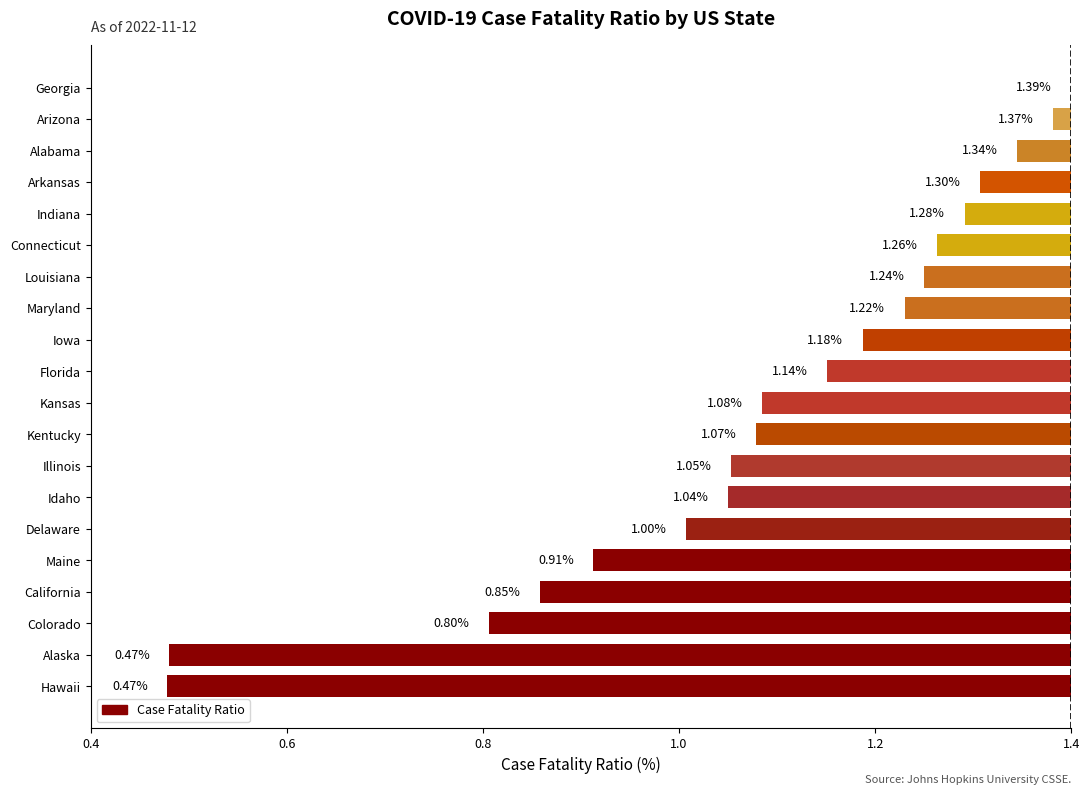

What is the smallest value displayed?

0.5